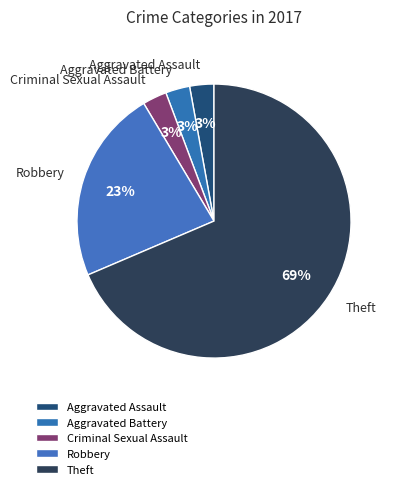

To the nearest percent, what portion does Aggravated Assault represent?

3%